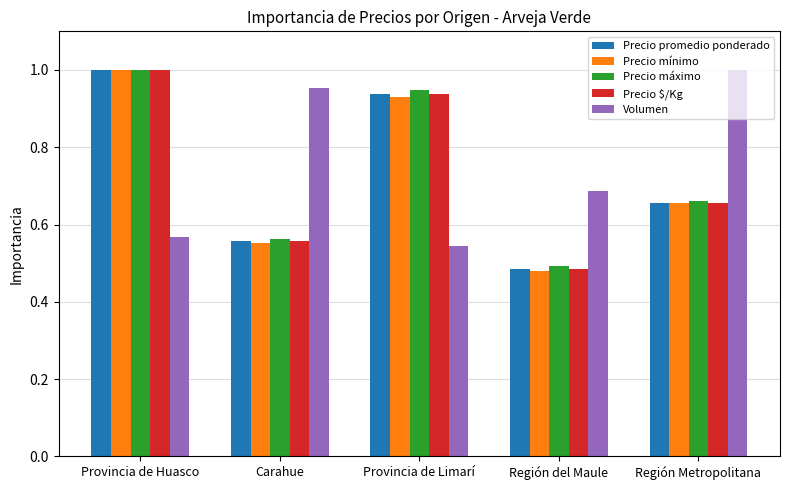

What is the difference between the highest and lowest values at Carahue?

0.4